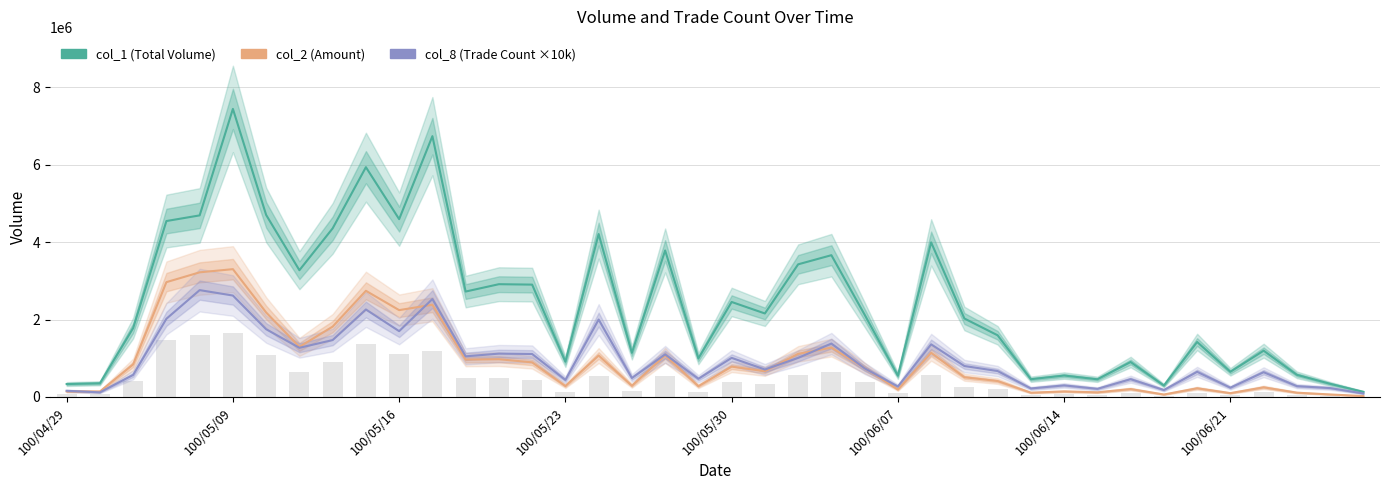

How many values in the col_8 (×10k) series exceed 740000?

19